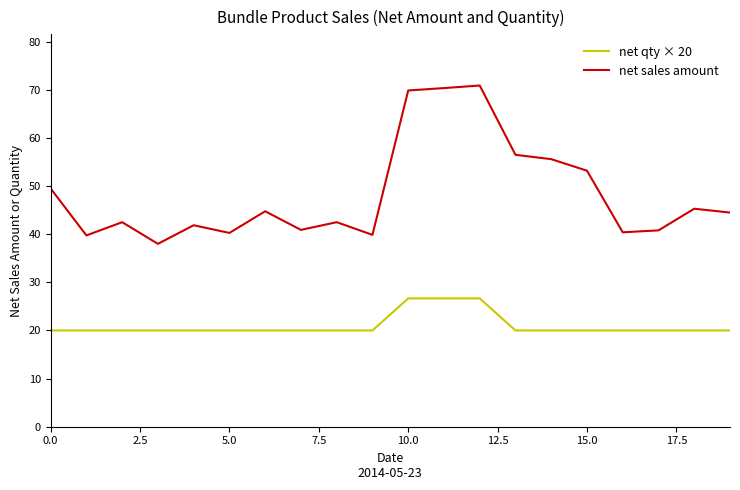

True or false: net qty × 20 and net sales amount intersect in this chart.

False